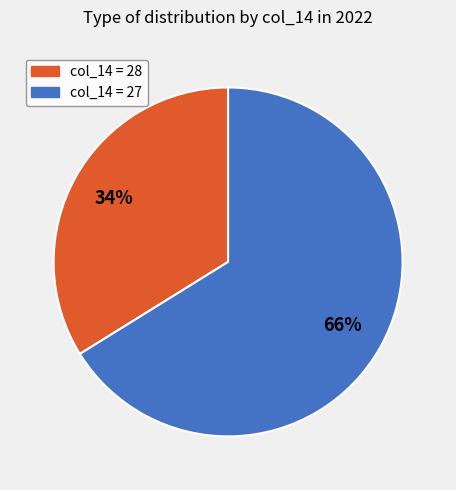

Does any single category account for the majority?

Yes